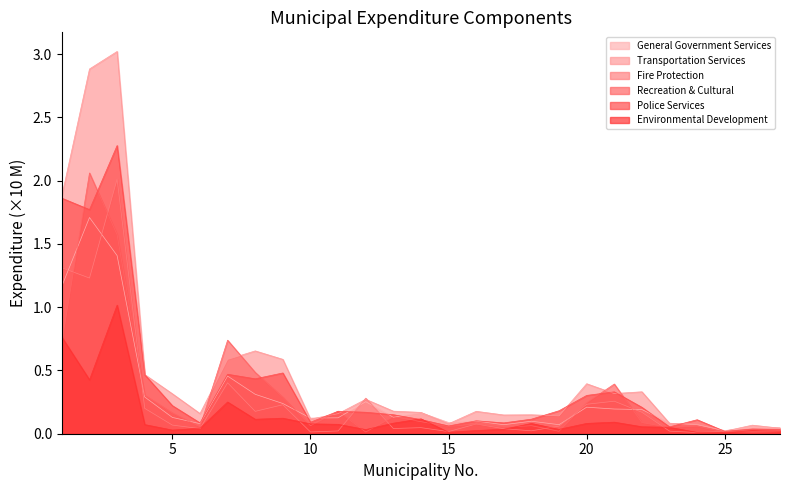

The Environmental Development series shows 0.1 at 10. True or false?

True